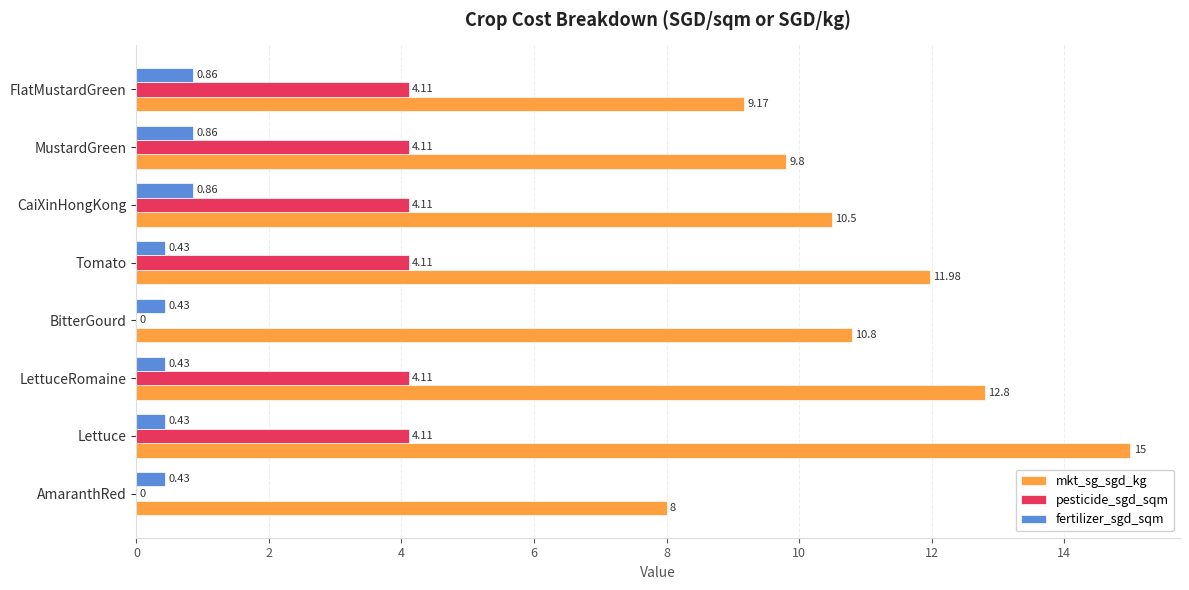

At which category is the sum across all series the highest?

Lettuce